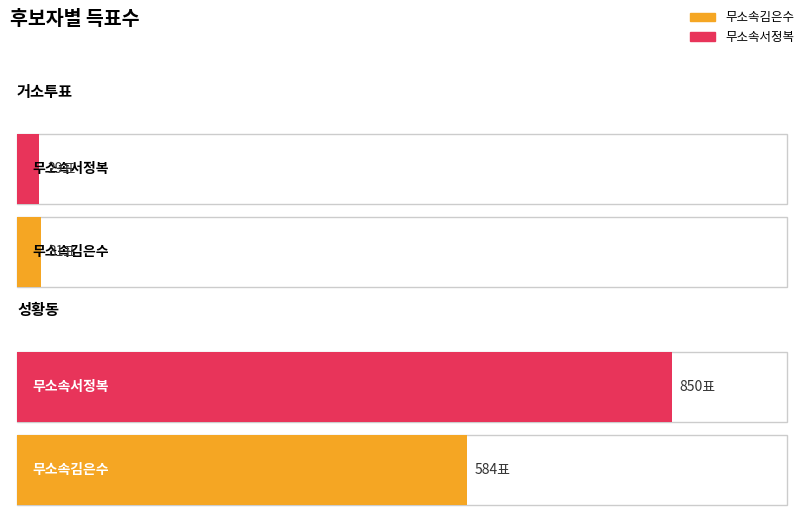

Is it true that 무소속서정복 equals 850 at 성황동?

True